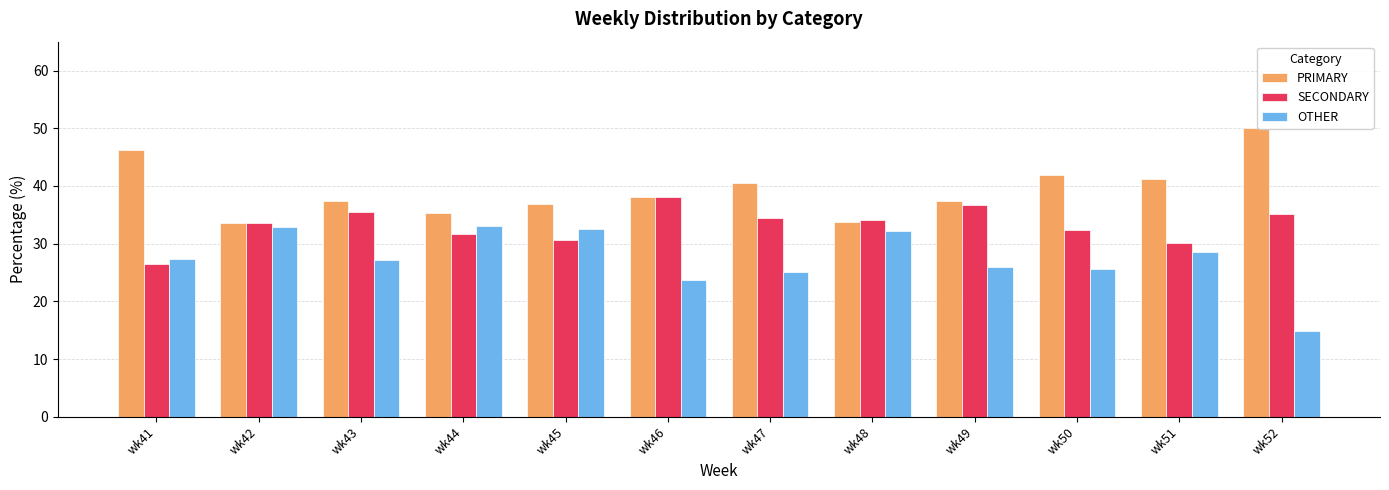

How many groups of bars are there?

12